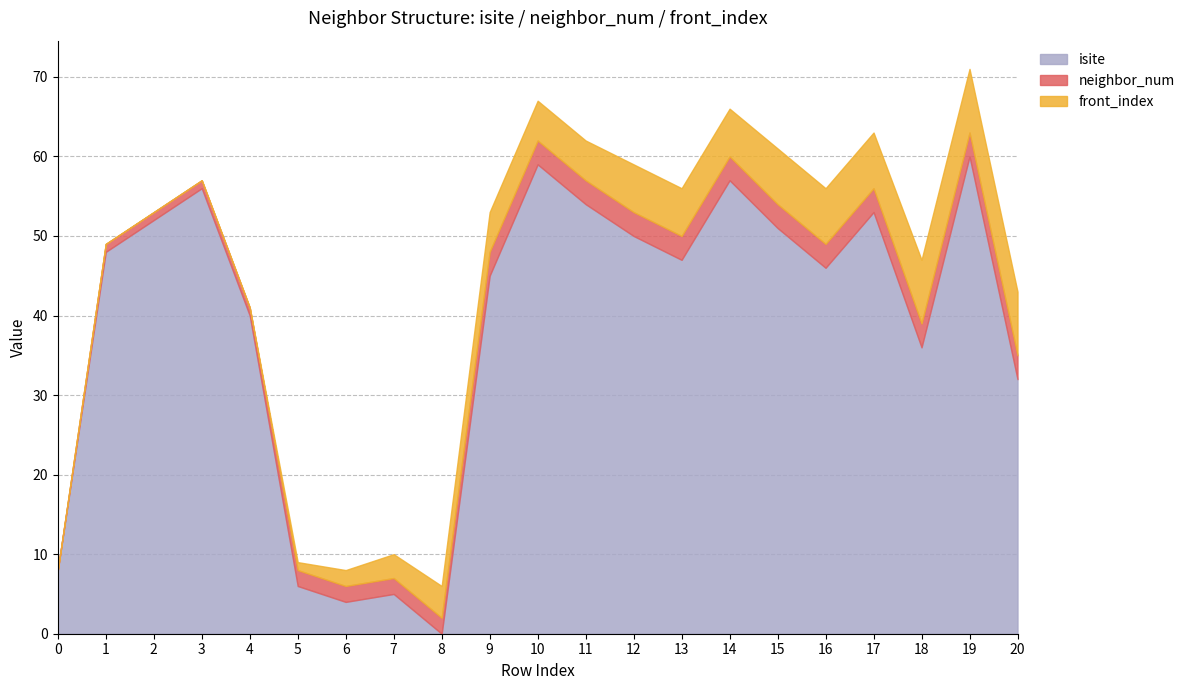

List the series in order of their peak value, lowest first.

neighbor_num, front_index, isite